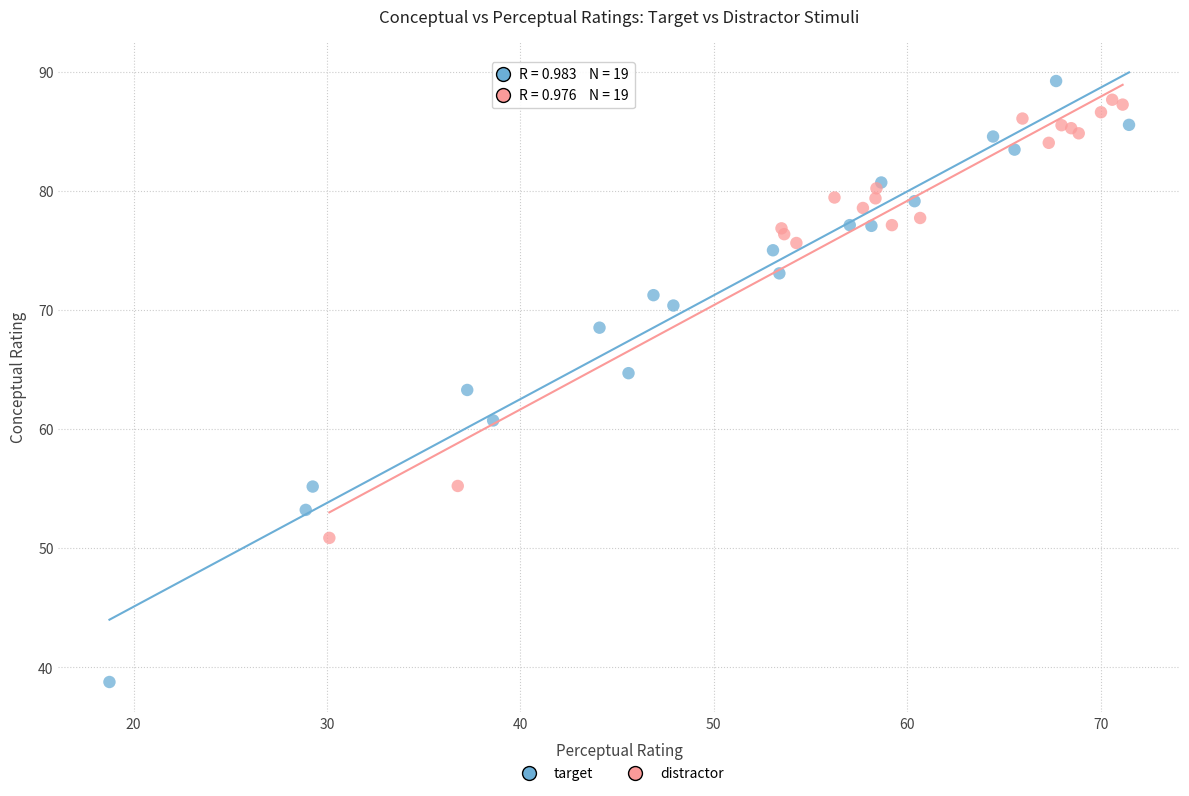

Which series has the widest spread of Y values?

target